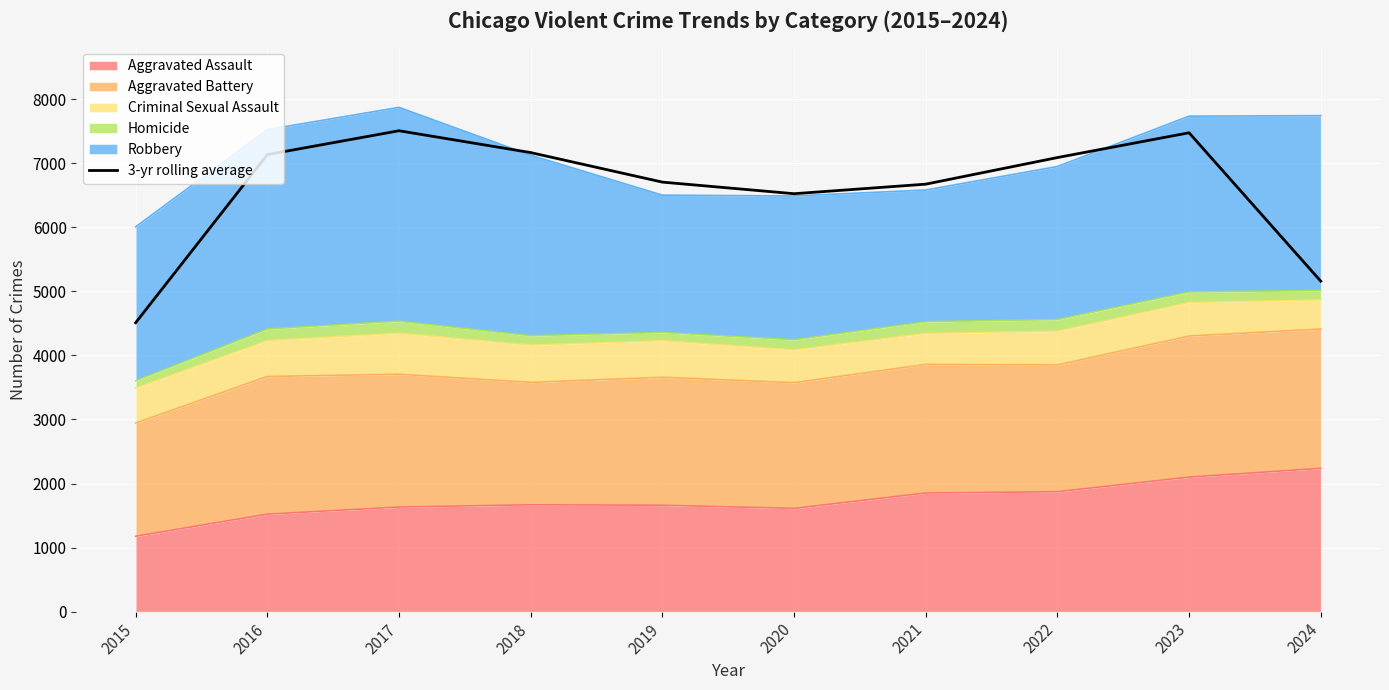

How many lines are shown in the chart?

1